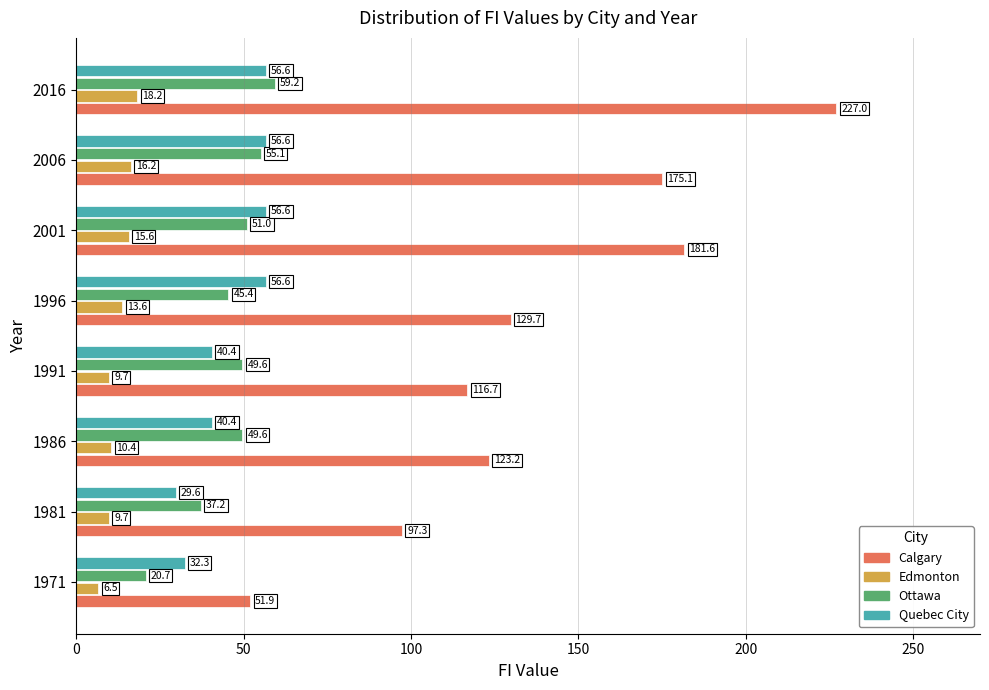

What value does the Quebec City series have at 2006?

56.6